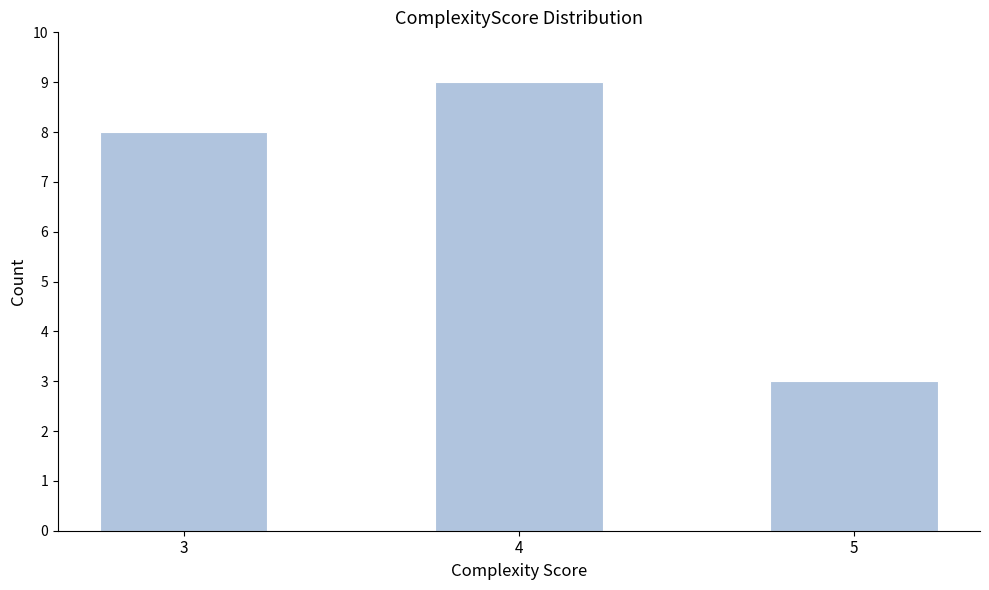

Reading left to right, transcribe all the data shown in this chart.

8	9	3